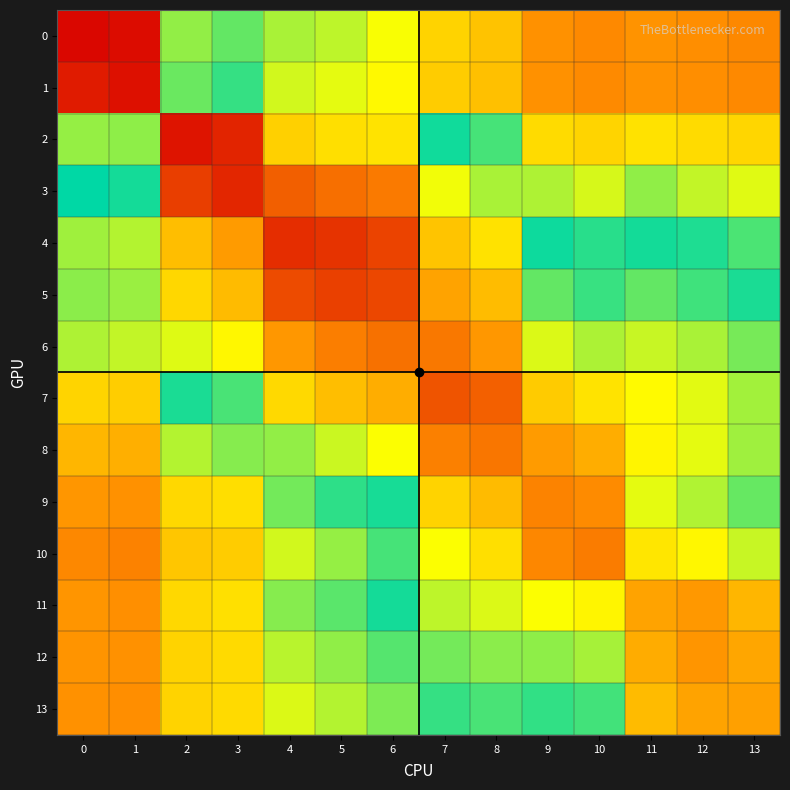

Reading right to left, what are all the values shown in this chart?

0: 13=0.2	12=0.3	11=0.3	10=0.2	9=0.3	8=0.3	7=0.4	6=0.5	5=0.5	4=0.5	3=0.6	2=0.6	1=1.0	0=1.0
1: 13=0.2	12=0.3	11=0.3	10=0.2	9=0.3	8=0.3	7=0.4	6=0.4	5=0.5	4=0.5	3=0.6	2=0.6	1=1.0	0=1.0
2: 13=0.4	12=0.4	11=0.4	10=0.4	9=0.4	8=0.5	7=0.6	6=0.7	5=0.7	4=0.8	3=1.0	2=1.0	1=0.6	0=0.6
3: 13=0.5	12=0.5	11=0.5	10=0.5	9=0.5	8=0.7	7=0.7	6=0.9	5=0.9	4=0.9	3=1.0	2=0.9	1=0.5	0=0.6
4: 13=0.5	12=0.5	11=0.6	10=0.5	9=0.6	8=0.7	7=0.8	6=0.9	5=0.9	4=1.0	3=0.8	2=0.8	1=0.5	0=0.5
5: 13=0.6	12=0.6	11=0.6	10=0.6	9=0.6	8=0.8	7=0.8	6=0.9	5=0.9	4=0.9	3=0.8	2=0.8	1=0.5	0=0.5
6: 13=0.6	12=0.6	11=0.7	10=0.7	9=0.7	8=0.8	7=0.9	6=0.9	5=0.9	4=0.8	3=0.7	2=0.7	1=0.5	0=0.5
7: 13=0.6	12=0.7	11=0.7	10=0.7	9=0.8	8=0.9	7=0.9	6=0.8	5=0.8	4=0.7	3=0.6	2=0.6	1=0.4	0=0.4
8: 13=0.6	12=0.7	11=0.7	10=0.8	9=0.8	8=0.9	7=0.9	6=0.7	5=0.7	4=0.6	3=0.5	2=0.5	1=0.3	0=0.3
9: 13=0.6	12=0.7	11=0.7	10=0.9	9=0.9	8=0.8	7=0.8	6=0.6	5=0.5	4=0.5	3=0.4	2=0.4	1=0.3	0=0.3
10: 13=0.7	12=0.7	11=0.7	10=0.9	9=0.9	8=0.7	7=0.7	6=0.5	5=0.5	4=0.5	3=0.4	2=0.4	1=0.2	0=0.2
11: 13=0.8	12=0.8	11=0.8	10=0.7	9=0.7	8=0.7	7=0.7	6=0.5	5=0.5	4=0.5	3=0.4	2=0.4	1=0.3	0=0.3
12: 13=0.8	12=0.8	11=0.8	10=0.6	9=0.6	8=0.6	7=0.6	6=0.5	5=0.5	4=0.5	3=0.4	2=0.4	1=0.3	0=0.3
13: 13=0.8	12=0.8	11=0.8	10=0.6	9=0.6	8=0.6	7=0.6	6=0.5	5=0.5	4=0.5	3=0.4	2=0.4	1=0.3	0=0.3